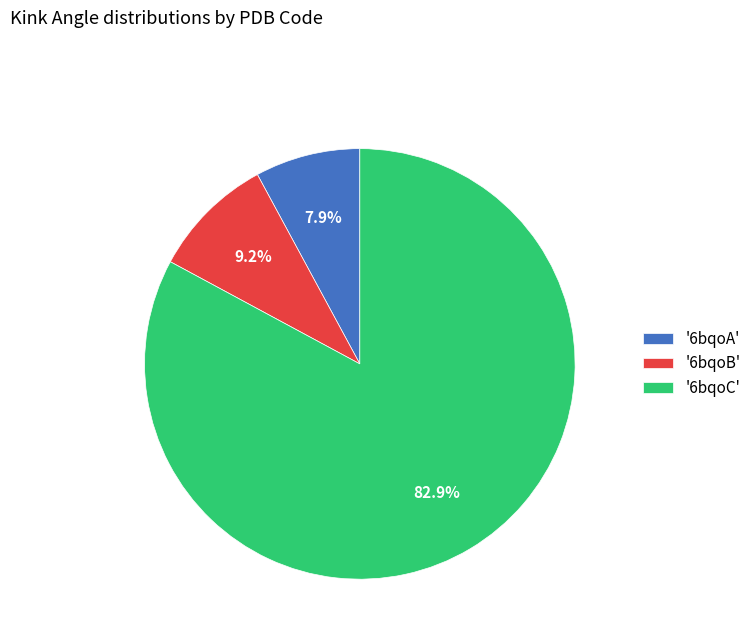

Is '6bqoC' the majority of the pie?

Yes